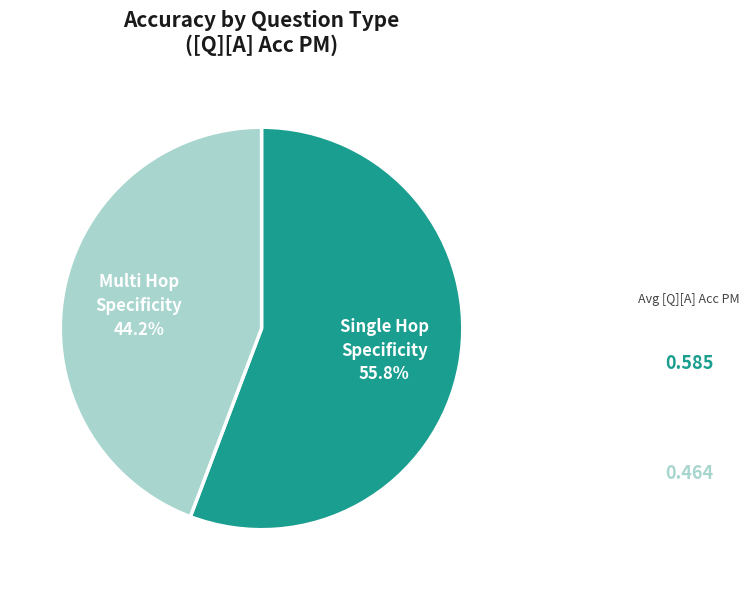

To the nearest percent, what is the average slice percentage?

50%